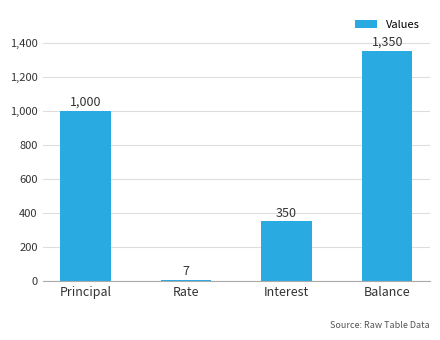

List the labels in order of value, smallest first.

Rate, Interest, Principal, Balance